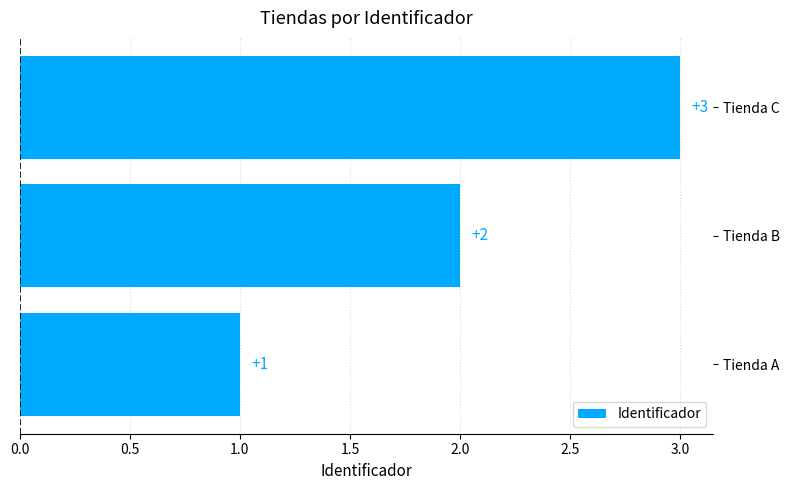

The chart shows a value of 1 at Tienda A. True or false?

True